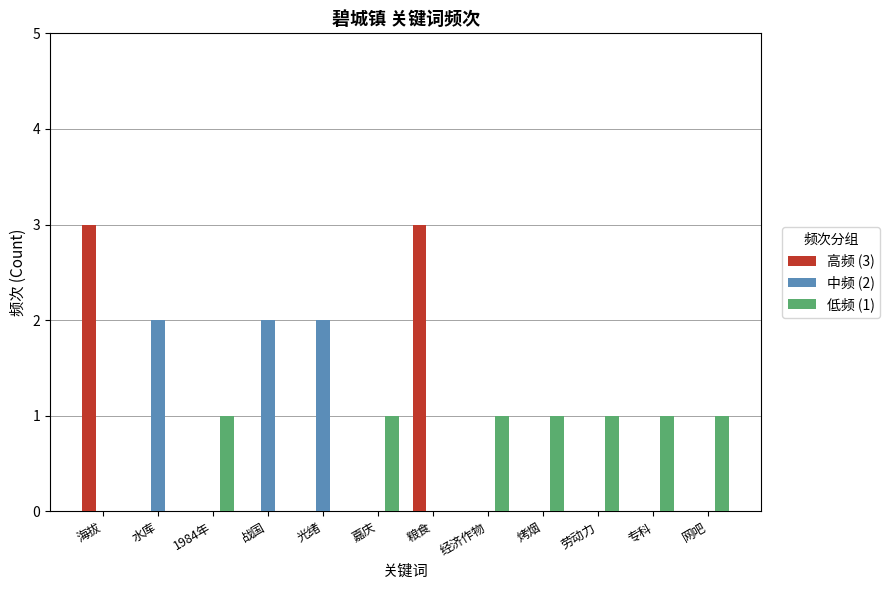

How many categories are shown in the chart?

12